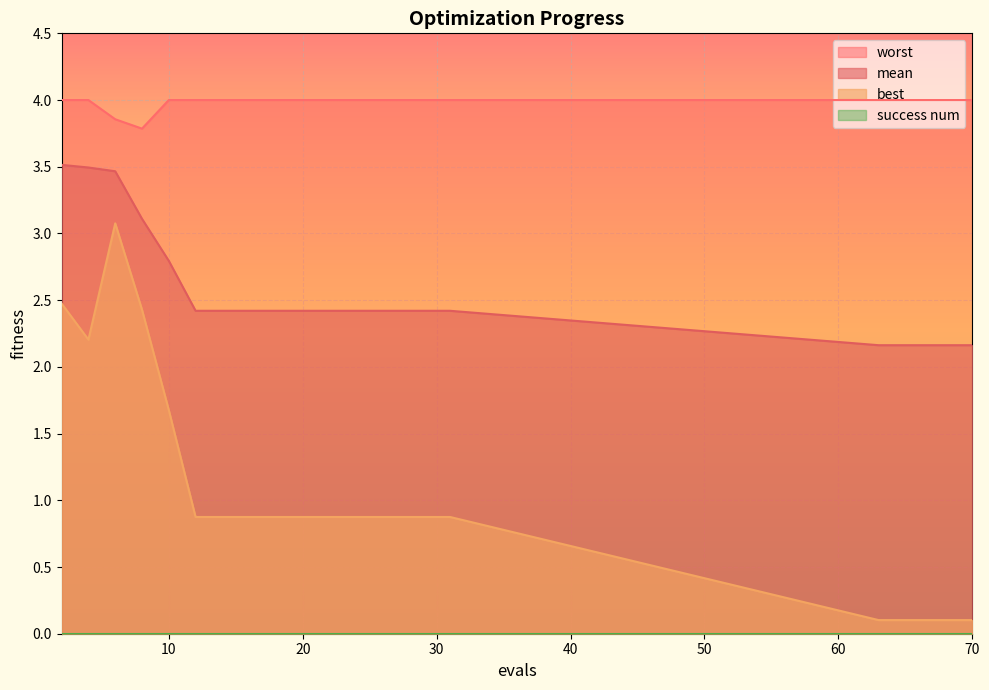

What is the difference between the maximum and minimum values in the best series?

3.0